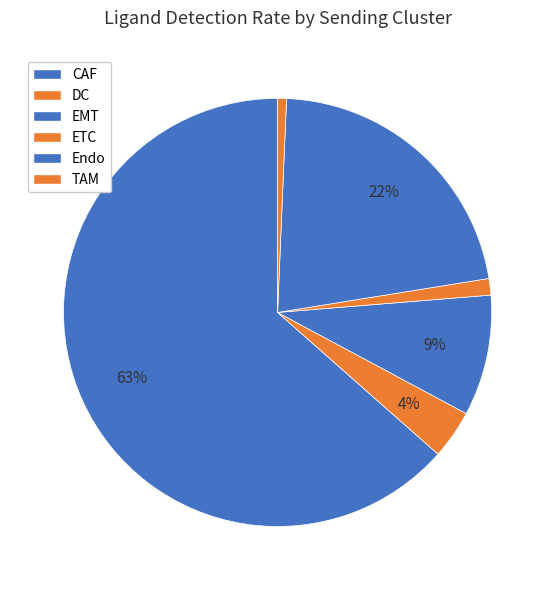

Count the number of slices in the pie.

6